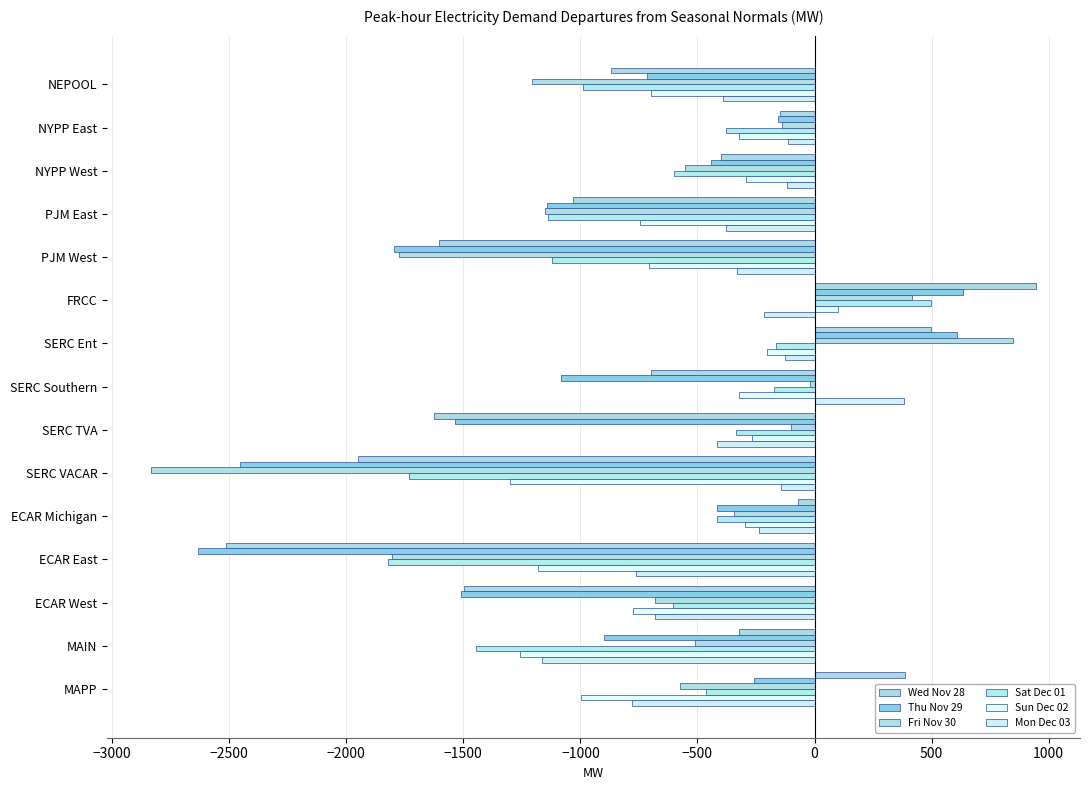

How many series are shown in this chart?

6